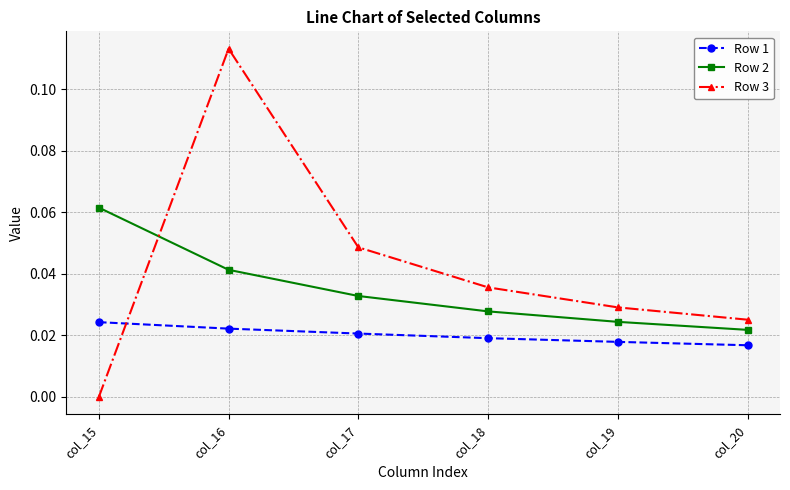

Between col_16 and col_20, which series saw the biggest shift?

Row 3